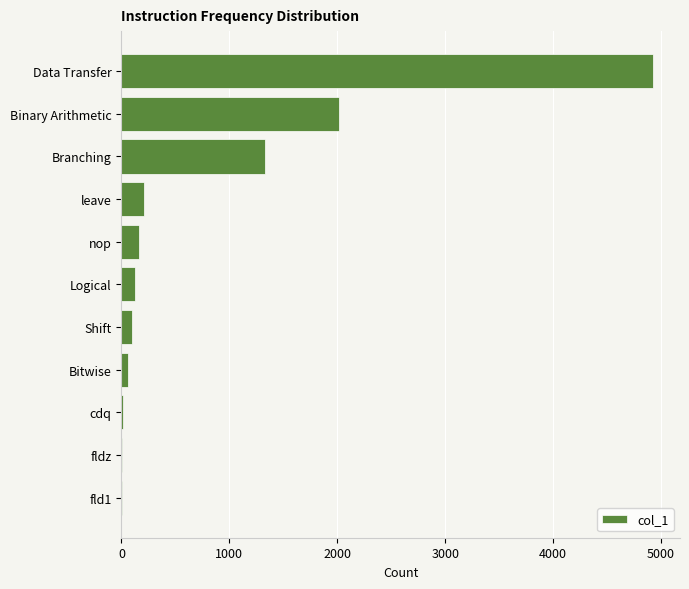

What is the average value?

814